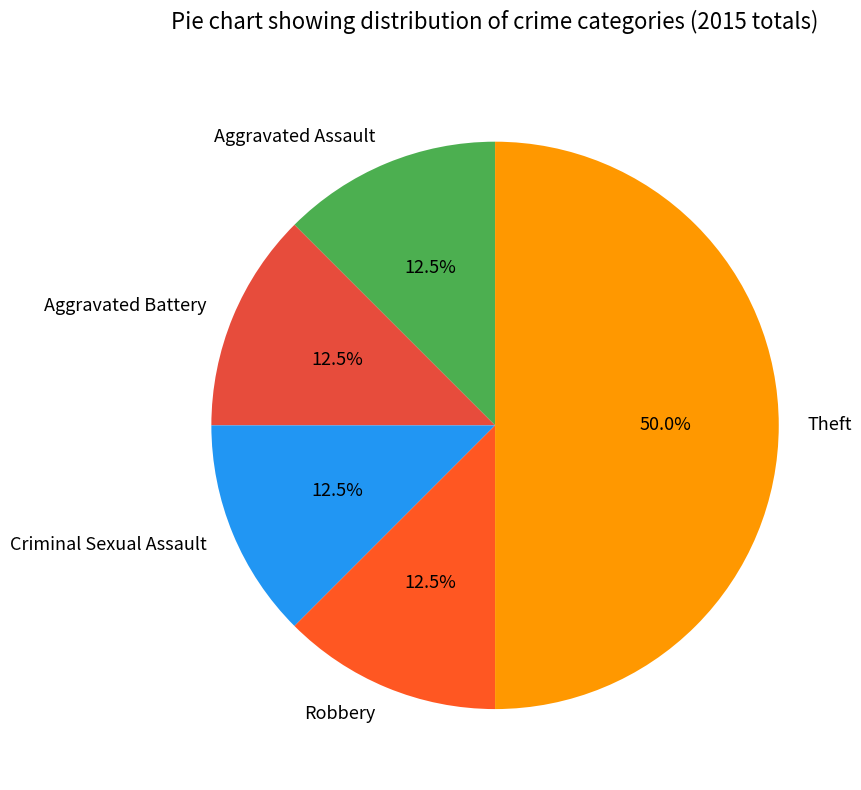

Is Aggravated Battery the majority of the pie?

No